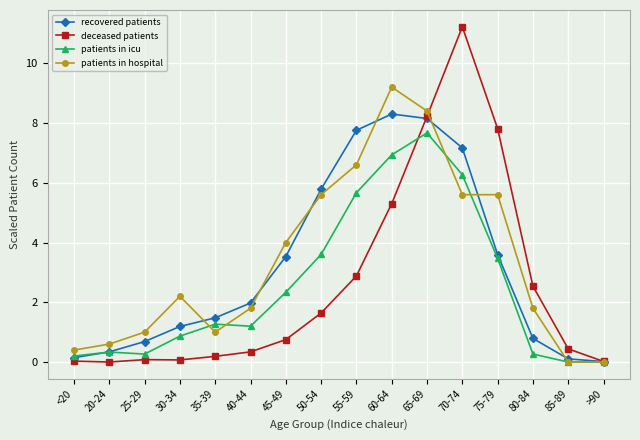

Which series has the widest spread of values?

deceased patients